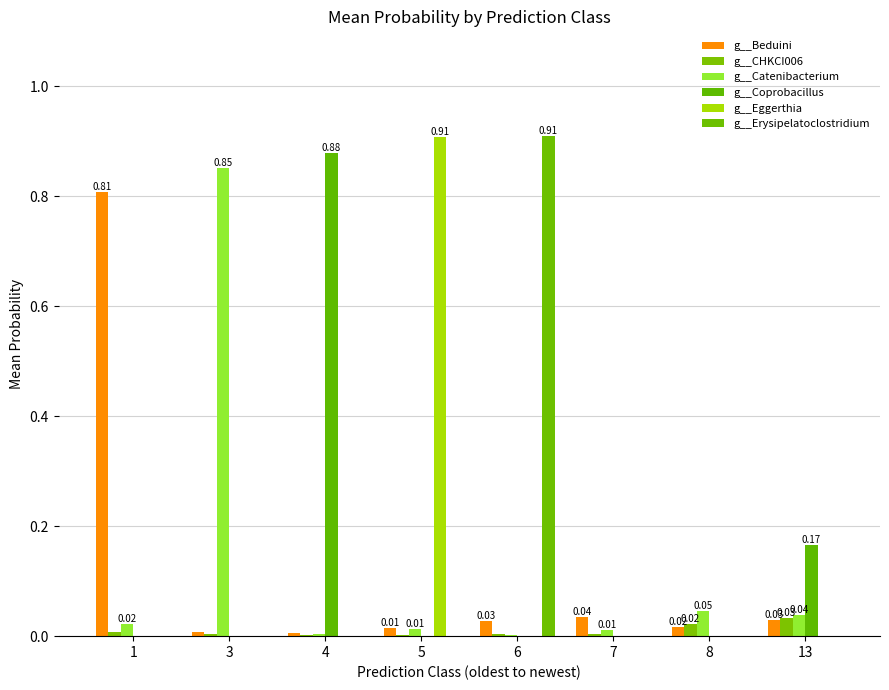

Reading left to right, what are all the values shown in this chart?

g__Beduini: 1=0.8	3=0.0	4=0.0	5=0.0	6=0.0	7=0.0	8=0.0	13=0.0
g__CHKCI006: 1=0.0	3=0.0	4=0.0	5=0.0	6=0.0	7=0.0	8=0.0	13=0.0
g__Catenibacterium: 1=0.0	3=0.9	4=0.0	5=0.0	6=0.0	7=0.0	8=0.0	13=0.0
g__Coprobacillus: 1=0.0	3=0.0	4=0.9	5=0.0	6=0.0	7=0.0	8=0.0	13=0.2
g__Eggerthia: 1=0.0	3=0.0	4=0.0	5=0.9	6=0.0	7=0.0	8=0.0	13=0.0
g__Erysipelatoclostridium: 1=0.0	3=0.0	4=0.0	5=0.0	6=0.9	7=0.0	8=0.0	13=0.0